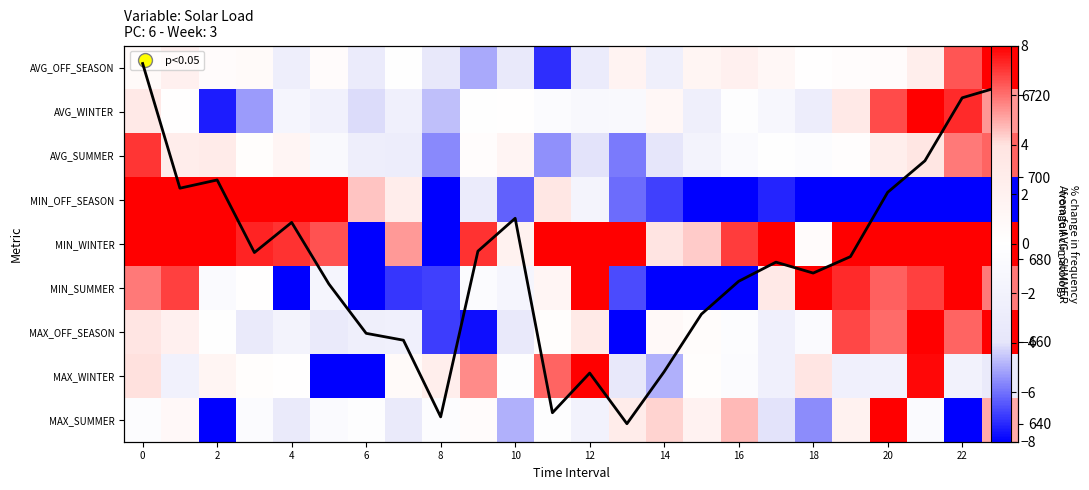

What is the greatest value displayed?

727.7